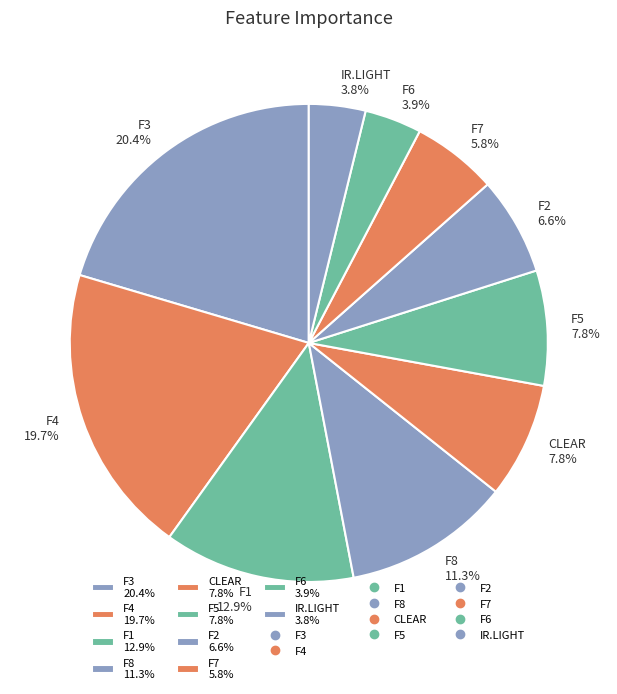

Does F2 6.6% account for over 50% of the chart?

No